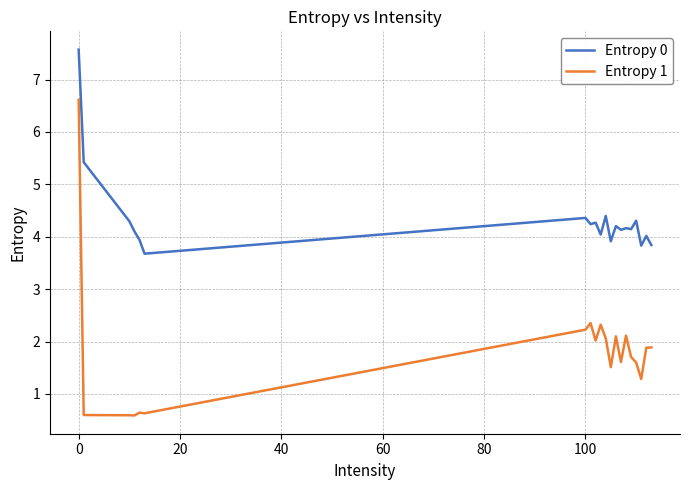

What is the minimum value for Entropy 1?

0.6